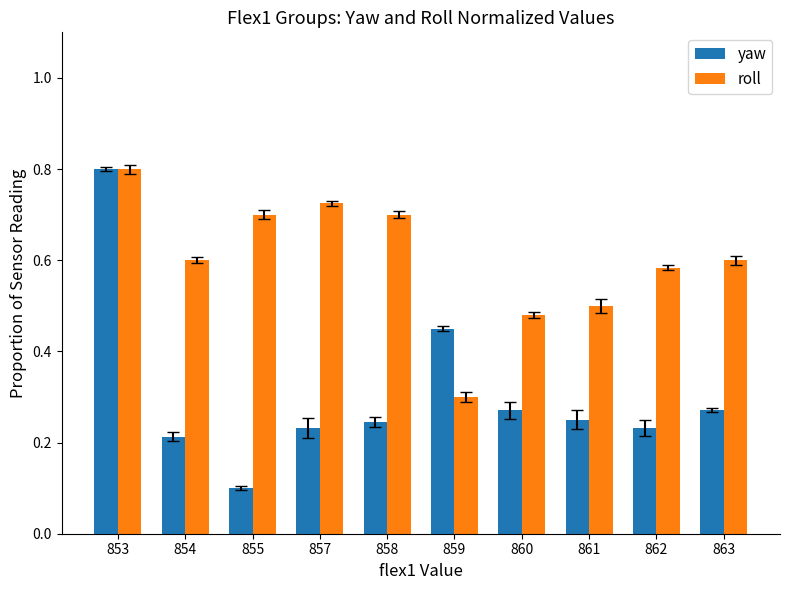

Are the bars horizontal?

No